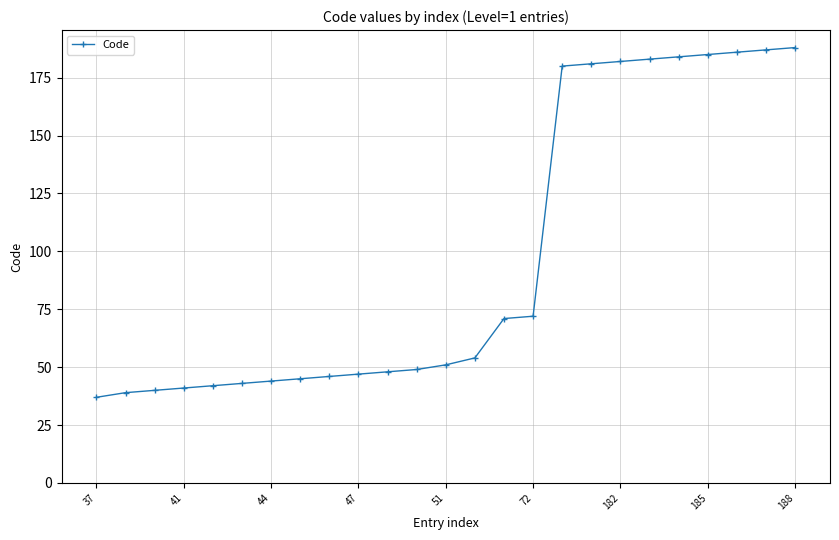

What is the value of the 13th point from the left?

51